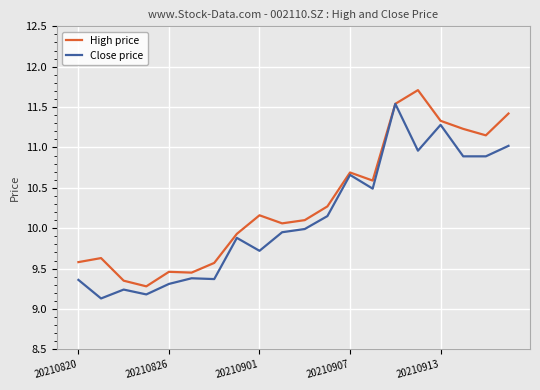

List the series in order of their overall mean, lowest first.

Close price, High price